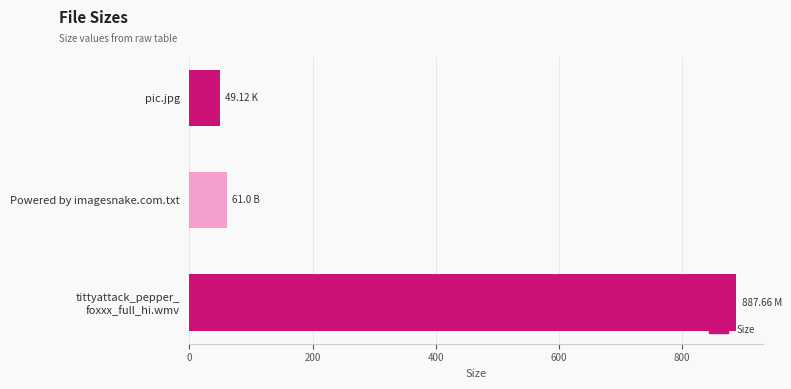

What is the sum of all values?

997.8